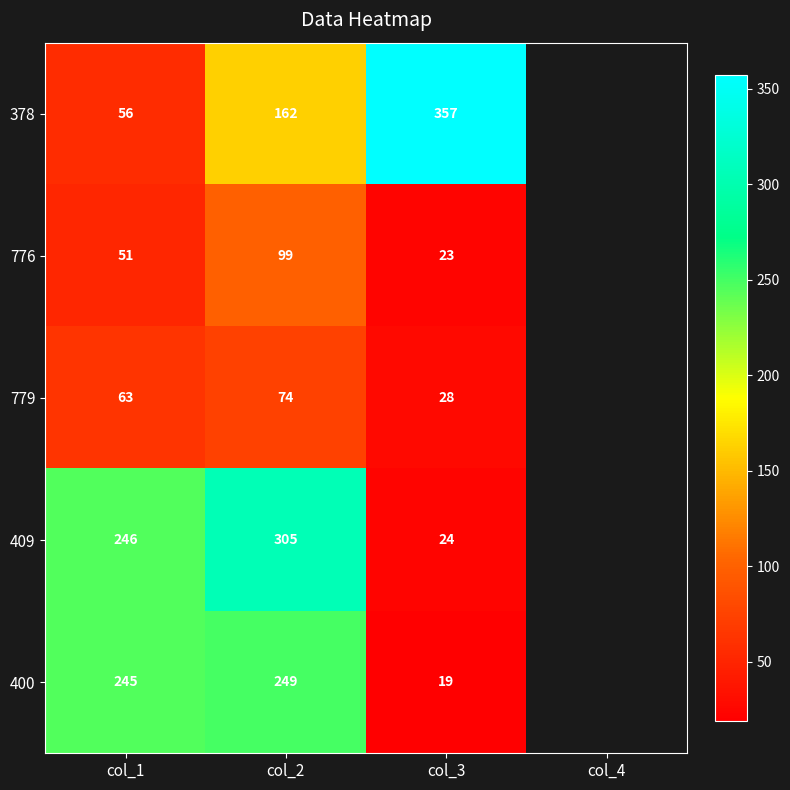

The value of 409 at col_2 is 305. True or false?

True